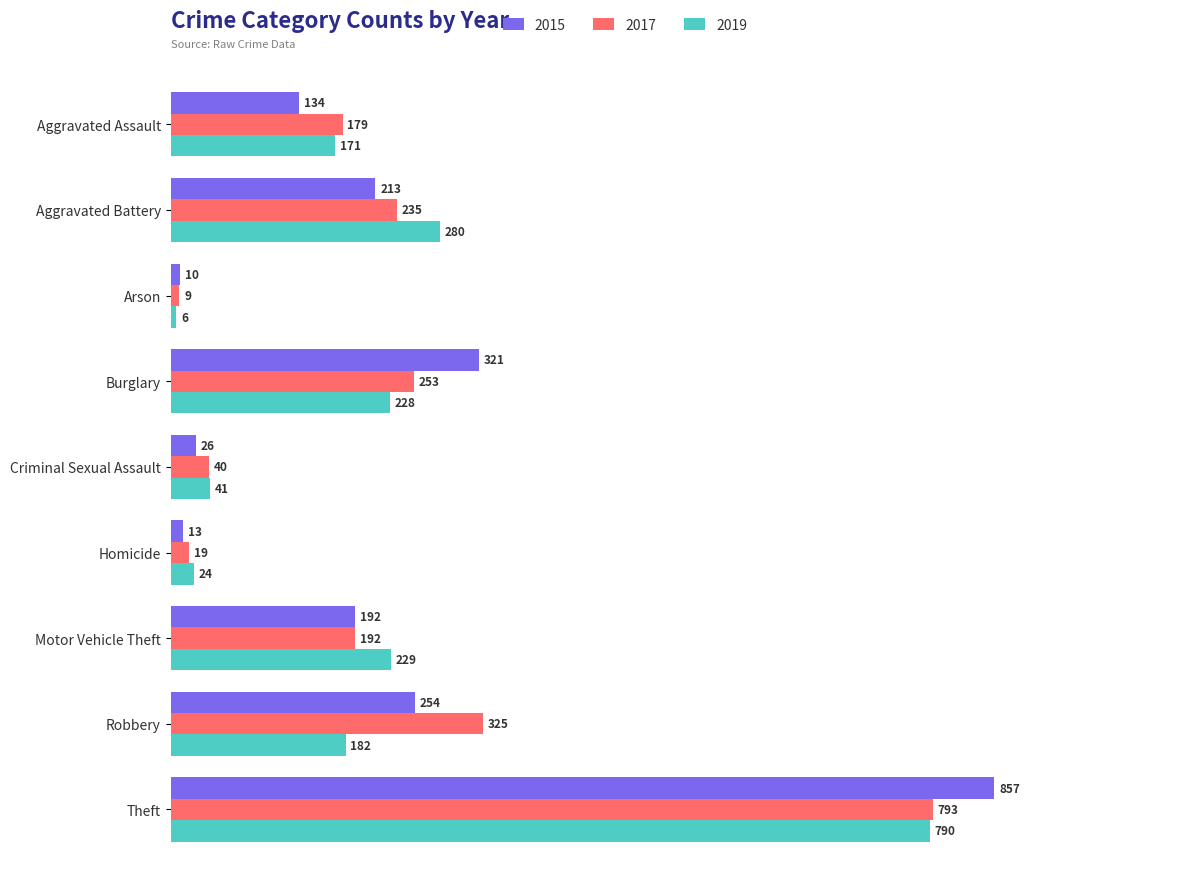

Between Burglary and Motor Vehicle Theft, which series saw the biggest shift?

2015